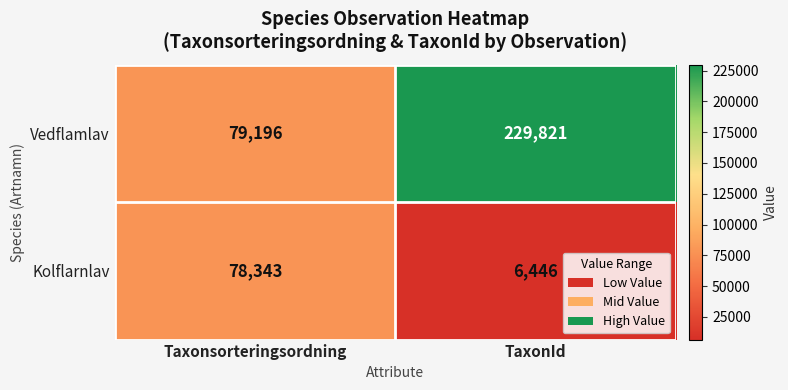

List the series in order of their peak value, highest first.

Vedflamlav, Kolflarnlav